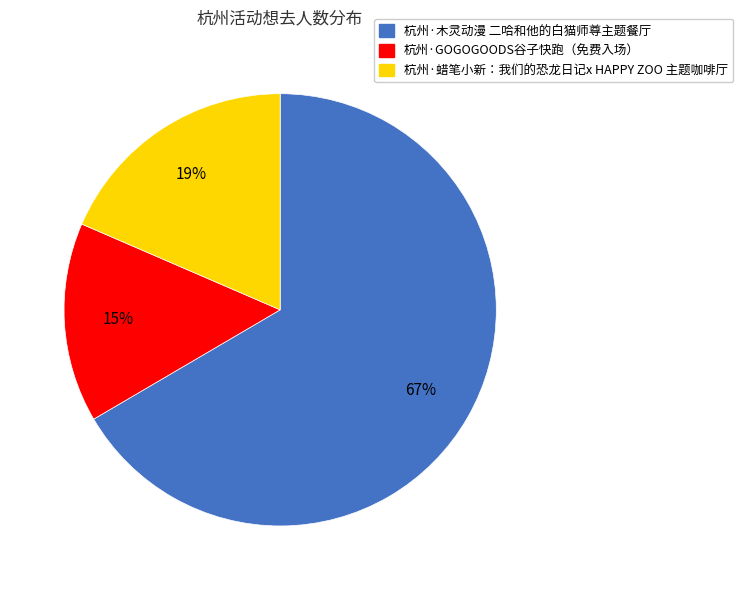

Does any single category account for the majority?

Yes